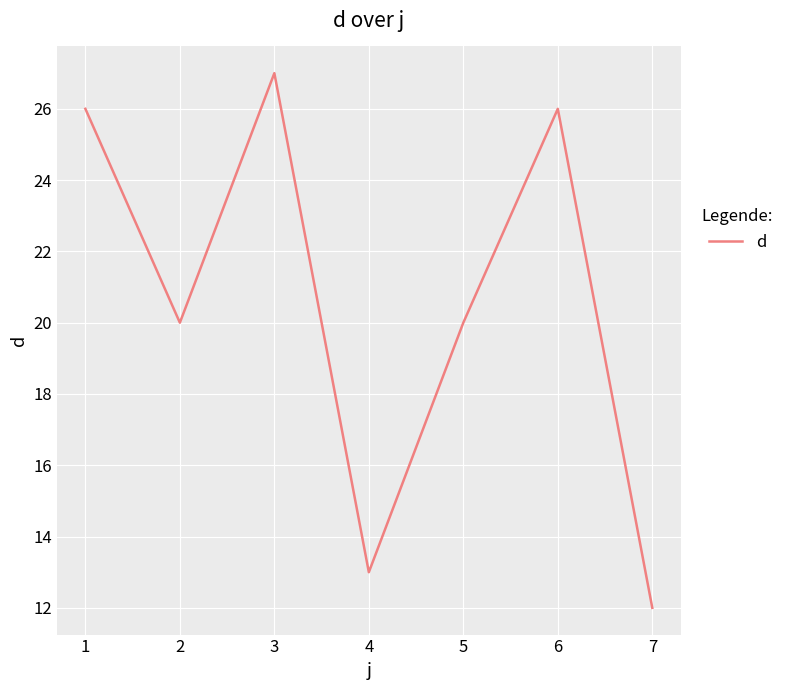

How many series are shown in this chart?

1